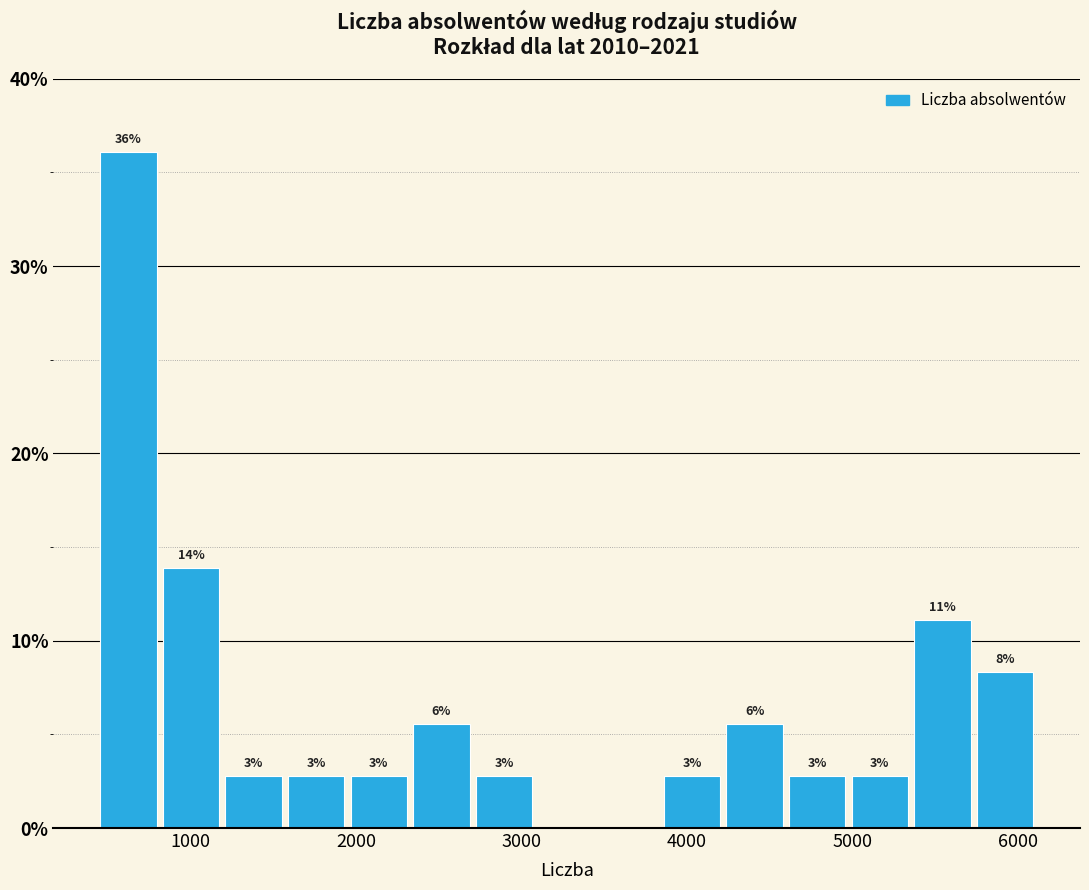

Around what value on the x-axis is the tallest bar? Give the approximate position of its centre, as read against the axis.

600